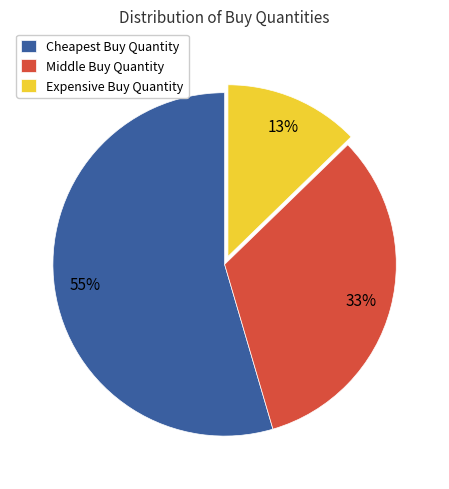

To the nearest percent, what is the combined percentage of Middle Buy Quantity and Cheapest Buy Quantity?

87%